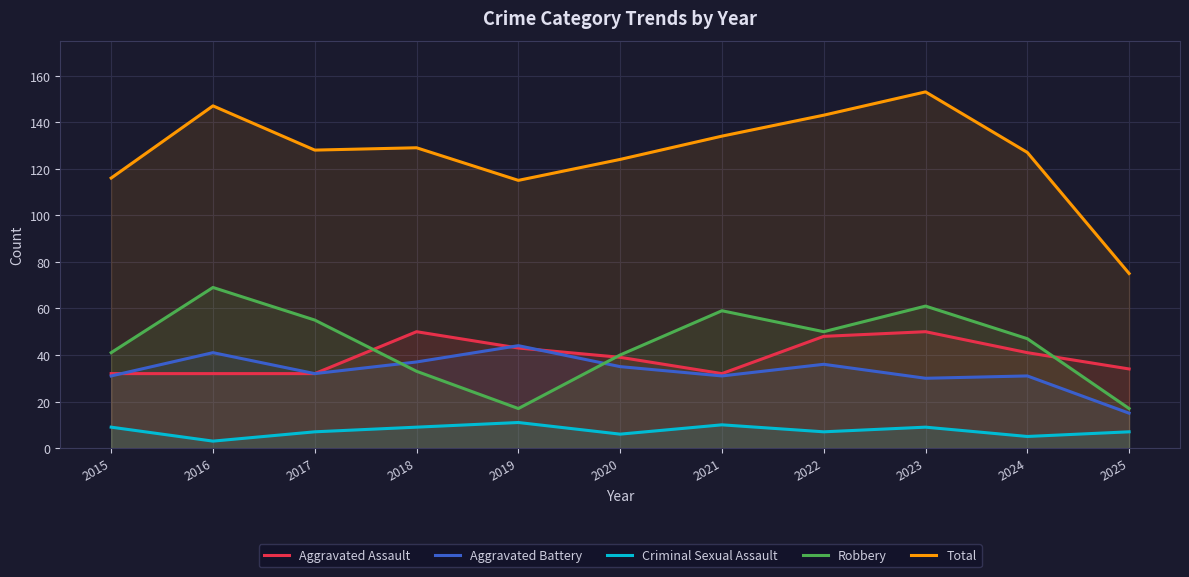

Does the chart display data point markers on the line(s)?

No